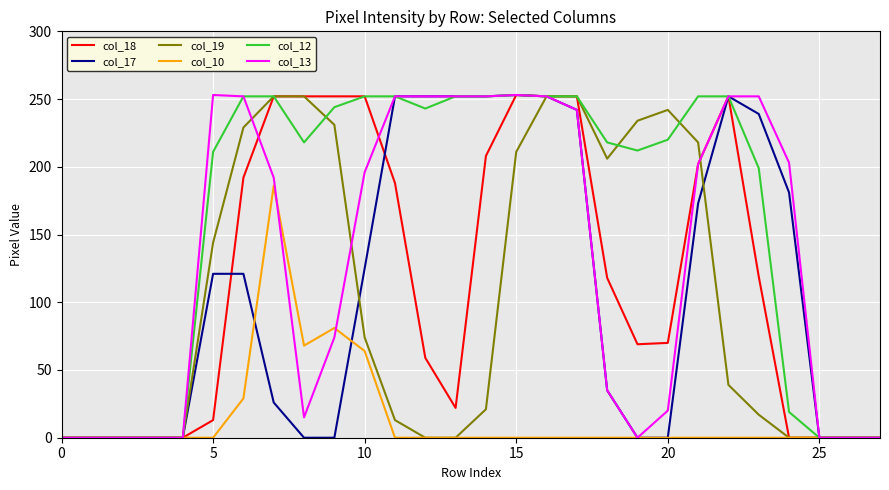

What is the greatest value displayed?

253